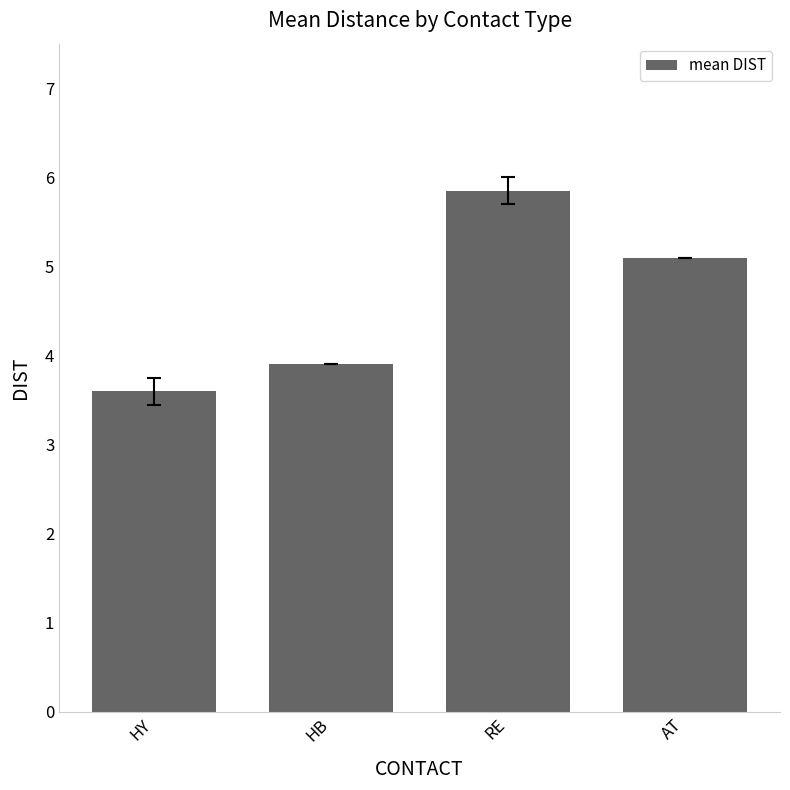

List the labels in order of value, smallest first.

HY, HB, AT, RE